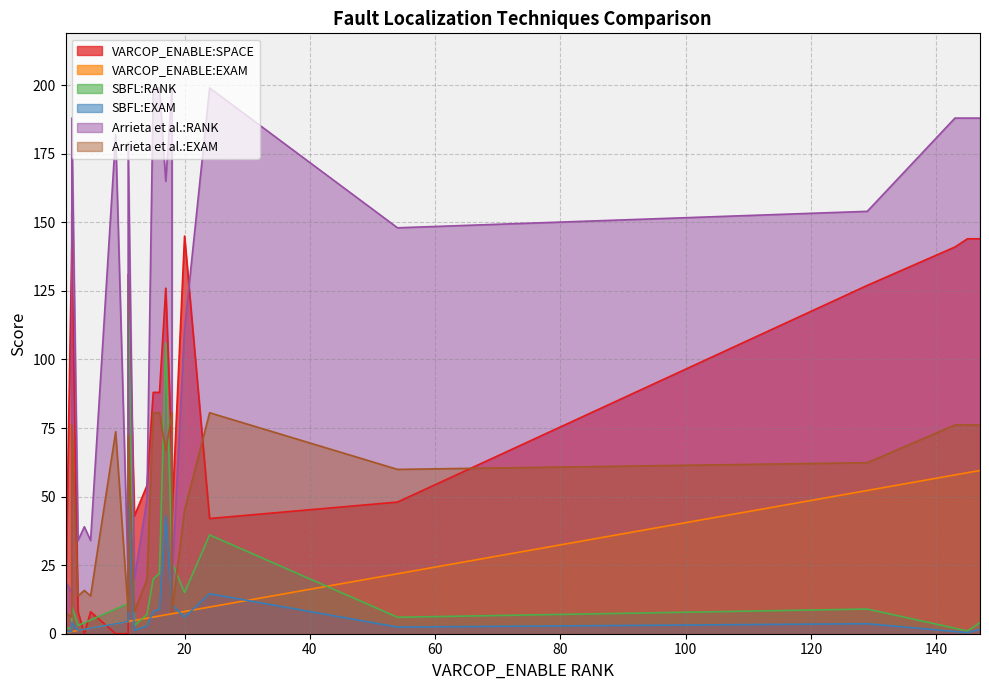

What is the greatest value displayed?

199.0